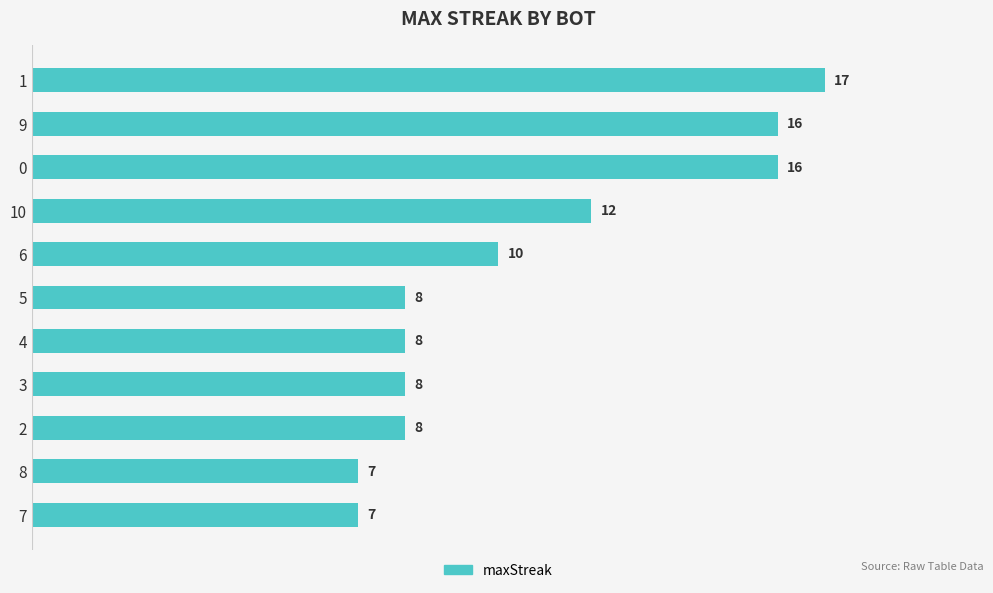

Does the chart contain any negative values?

No